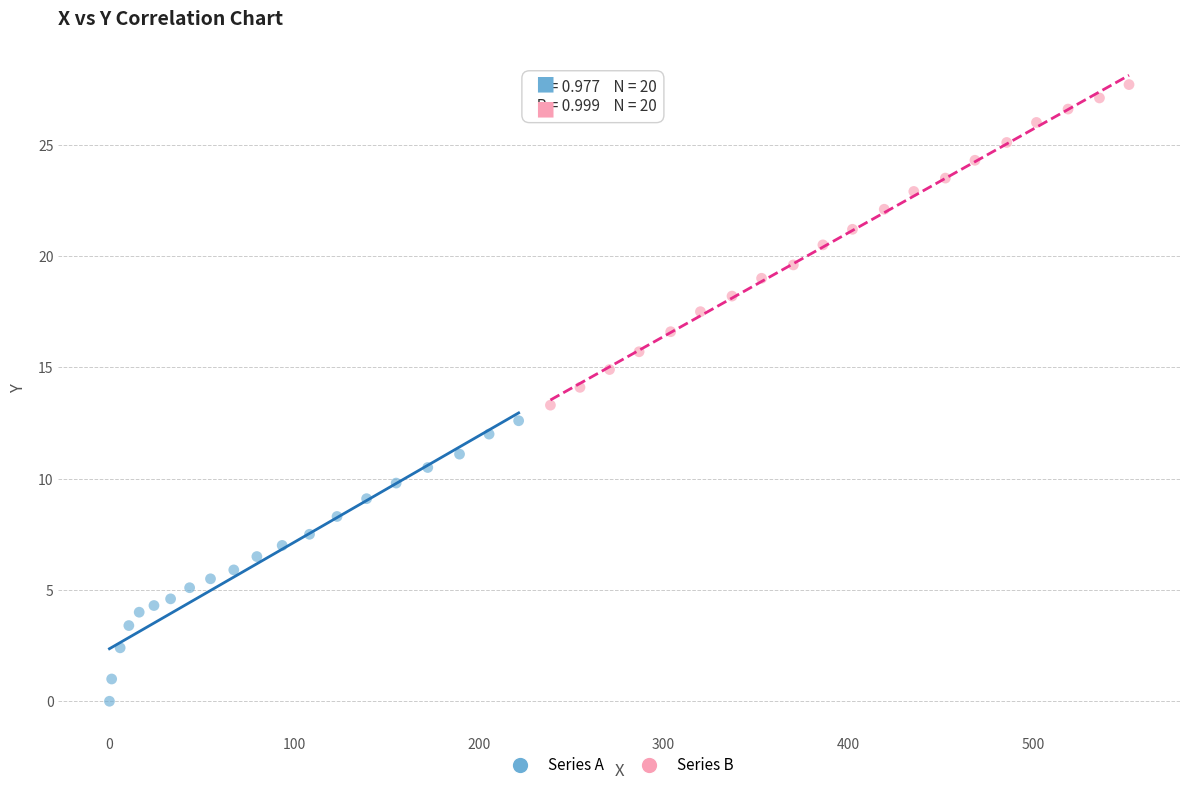

Which series contains the highest Y value?

Series B